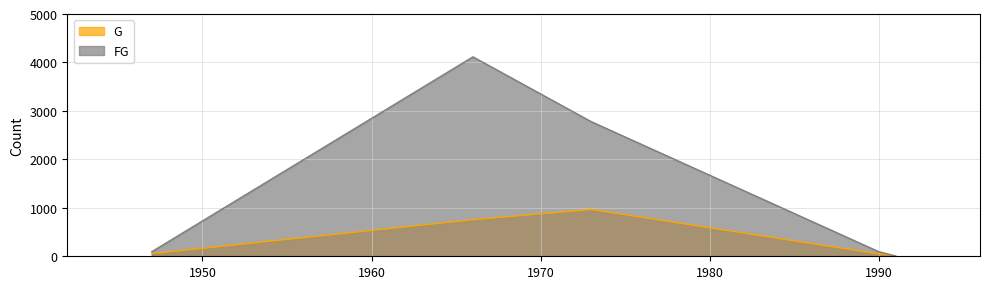

List the series in order of their overall mean, highest first.

FG, G